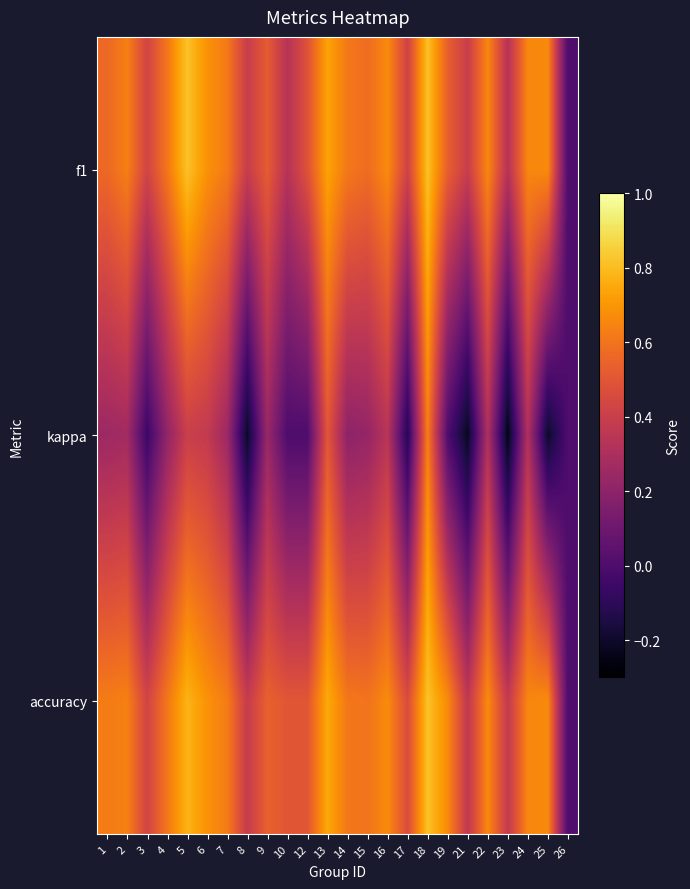

Between 15 and 8, which is larger?

15